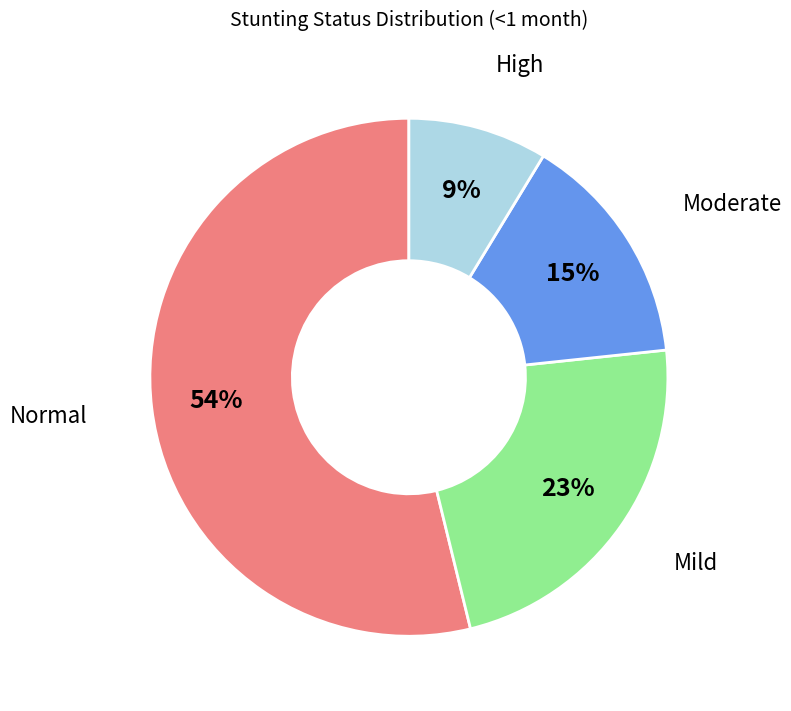

Is there any slice that represents more than half of the pie?

Yes